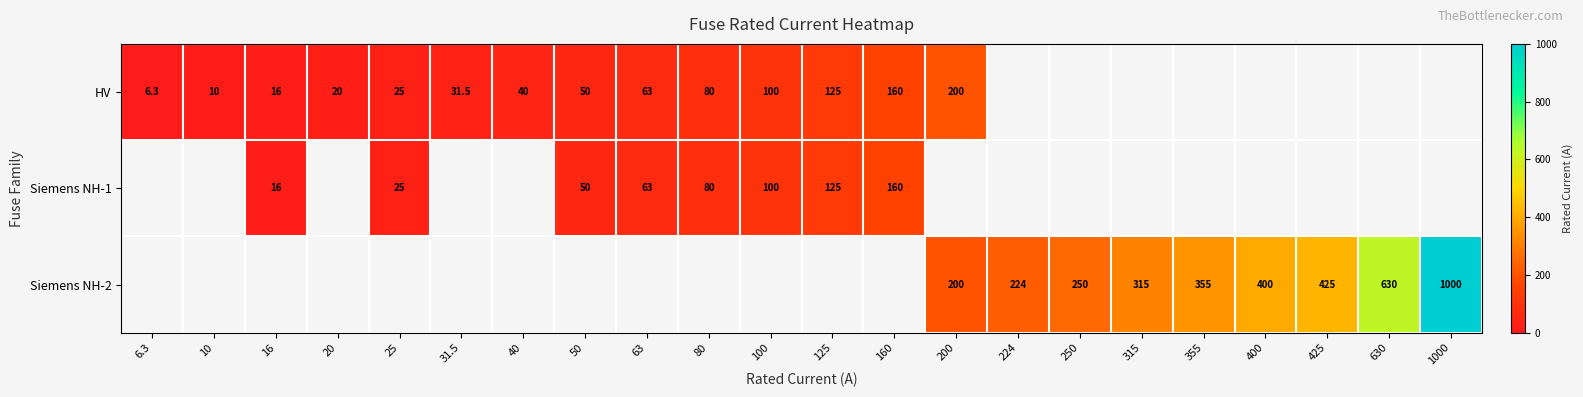

Which label corresponds to the smallest value in the chart?

6.3